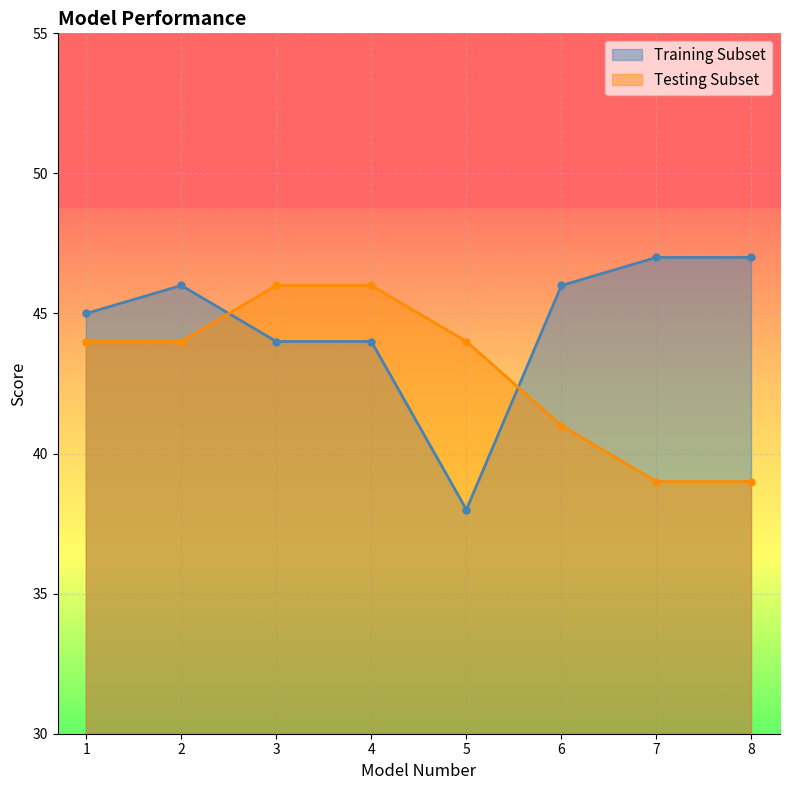

After their last crossing, which series has the higher values: Training Subset or Testing Subset?

Training Subset